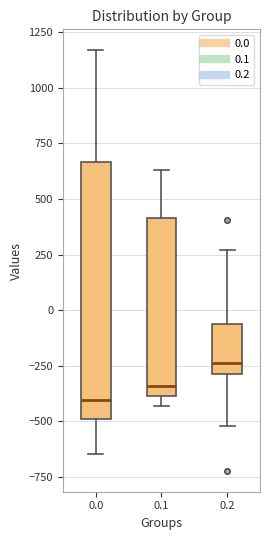

Where does the upper whisker of the box at x = 0.2 end on the y-axis? The values are not printed on the chart, so give them approximately, as read against the axis.

250